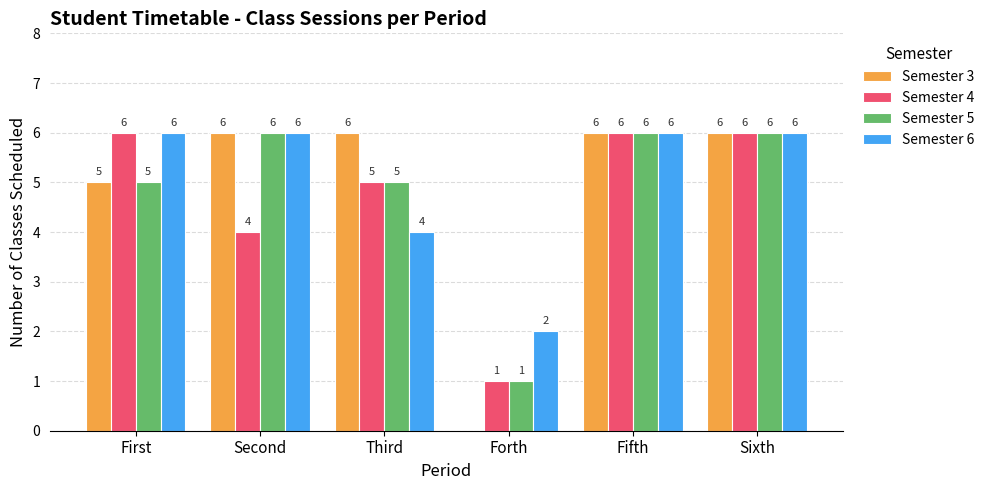

Is it true that Semester 6 equals 6 at Fifth?

True